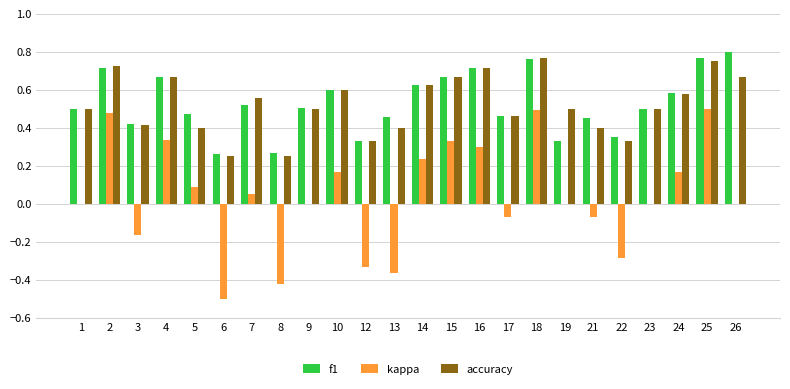

The kappa series shows 0.0 at 24. True or false?

False